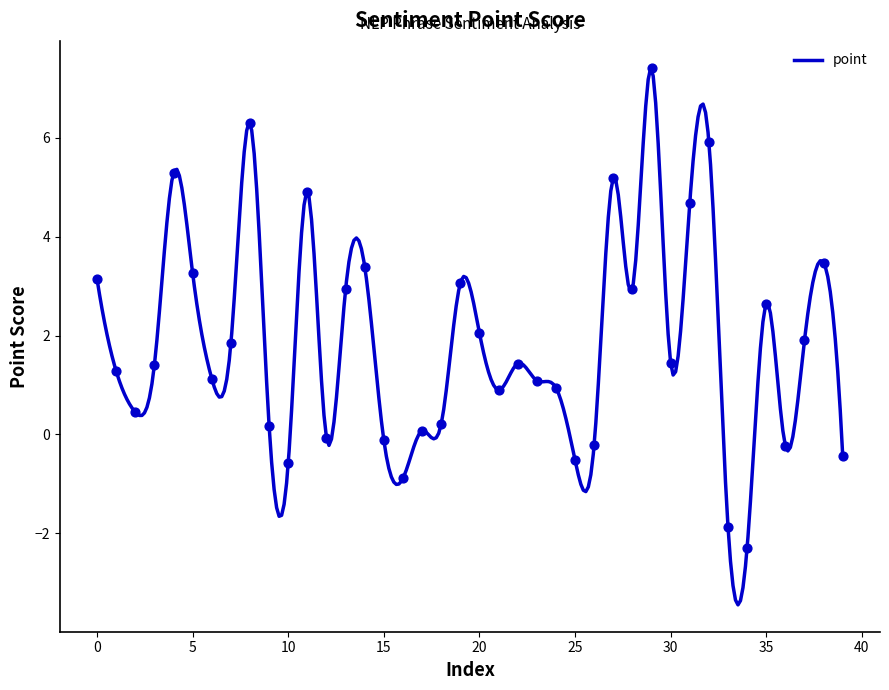

Which has a higher value, 1 or 27?

27